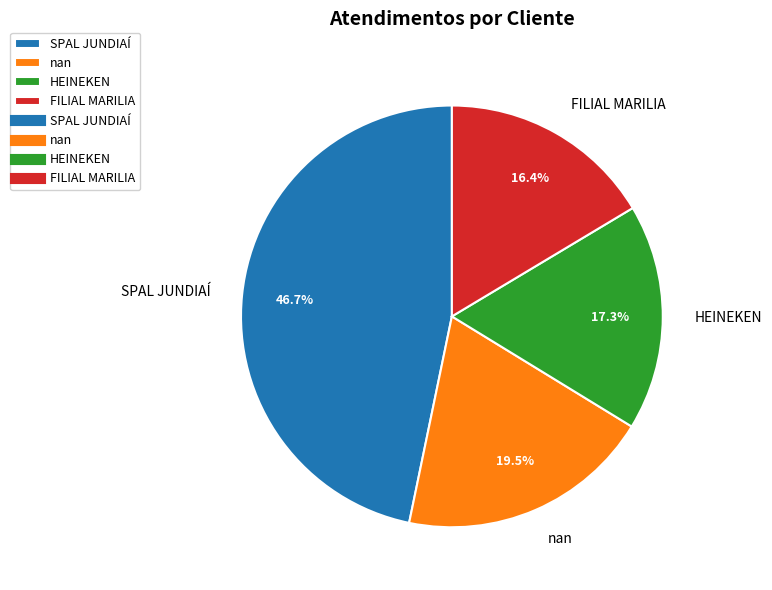

What is the largest slice in the pie chart?

SPAL JUNDIAÍ